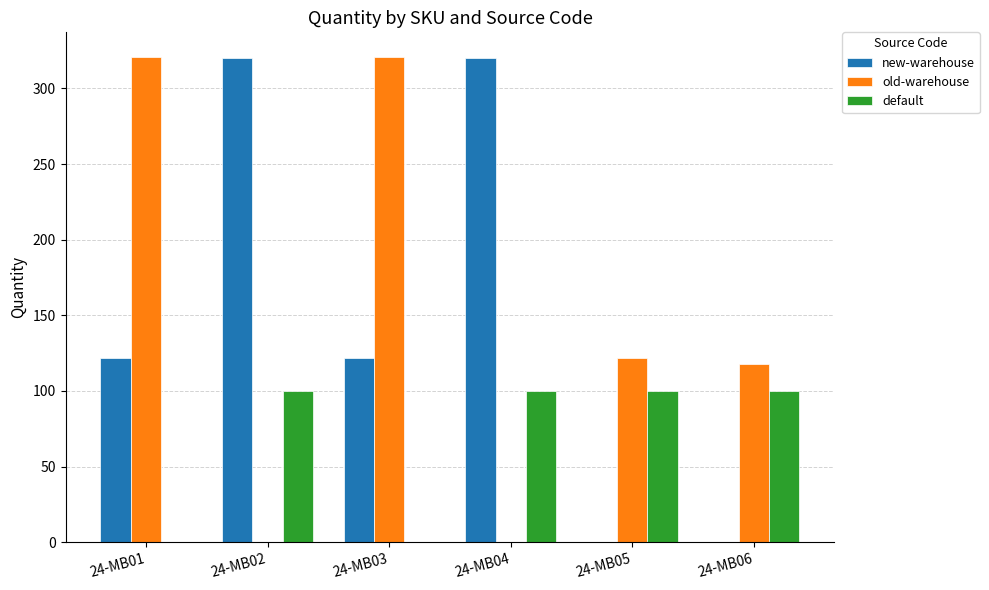

Is the value of old-warehouse at 24-MB03 greater than the value of default at 24-MB01?

Yes